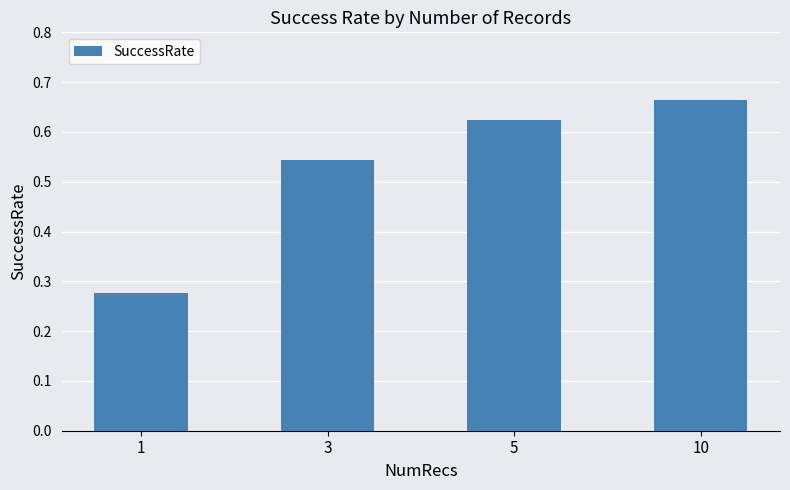

What is the difference between the maximum and minimum values?

0.4